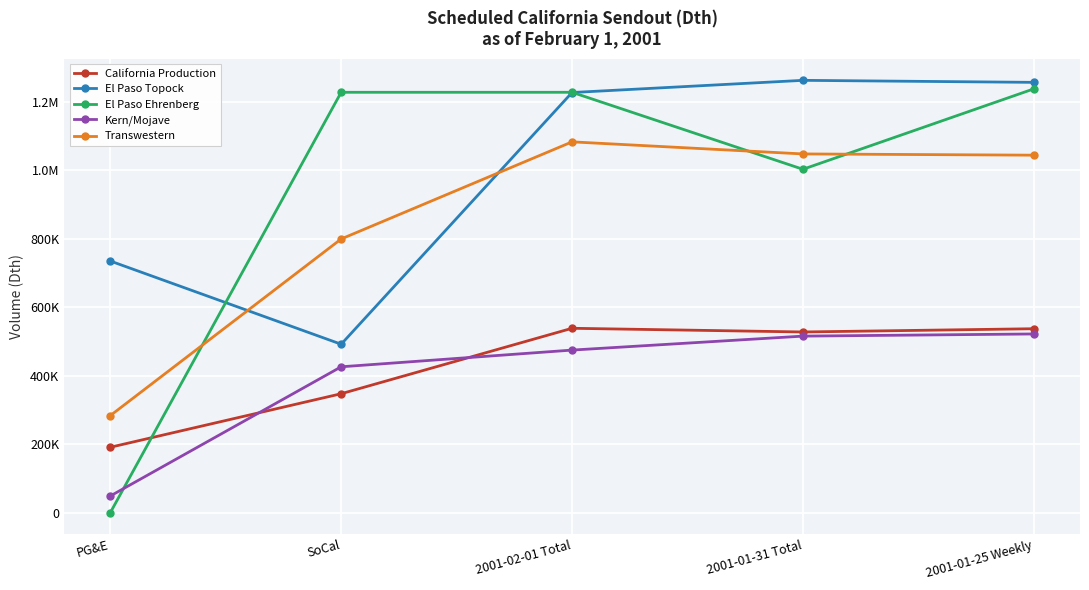

Does the chart have visible grid lines?

Yes